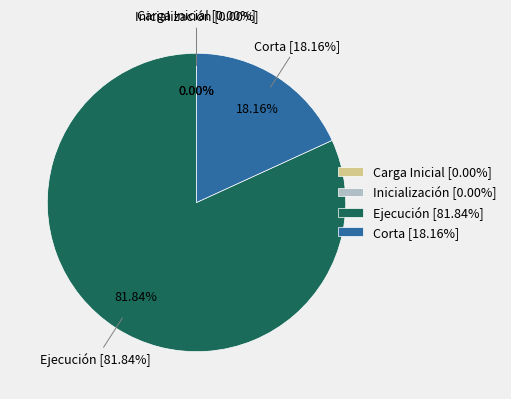

What is the largest slice in the pie chart?

Ejecución